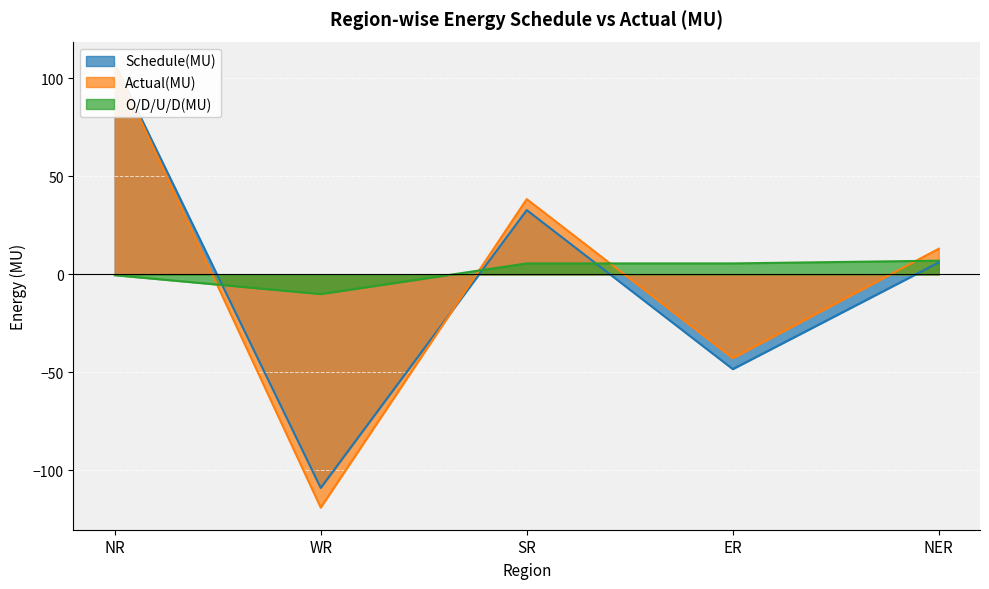

Reading left to right, extract all data points from this chart.

Schedule(MU): 107.4	-108.9	32.8	-48.3	6.1
Actual(MU): 107.0	-118.9	38.4	-42.7	13.1
O/D/U/D(MU): -0.4	-10.0	5.6	5.6	7.0